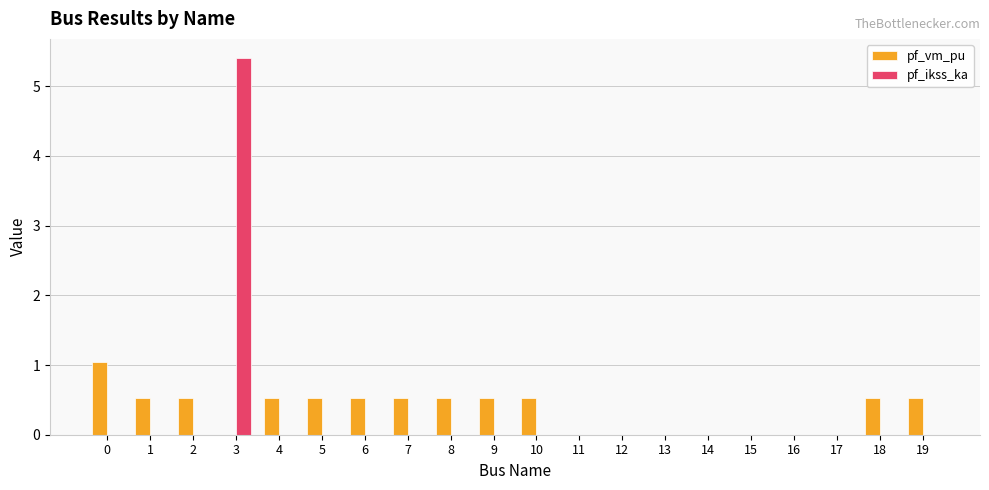

Which series has the widest spread of values?

pf_ikss_ka